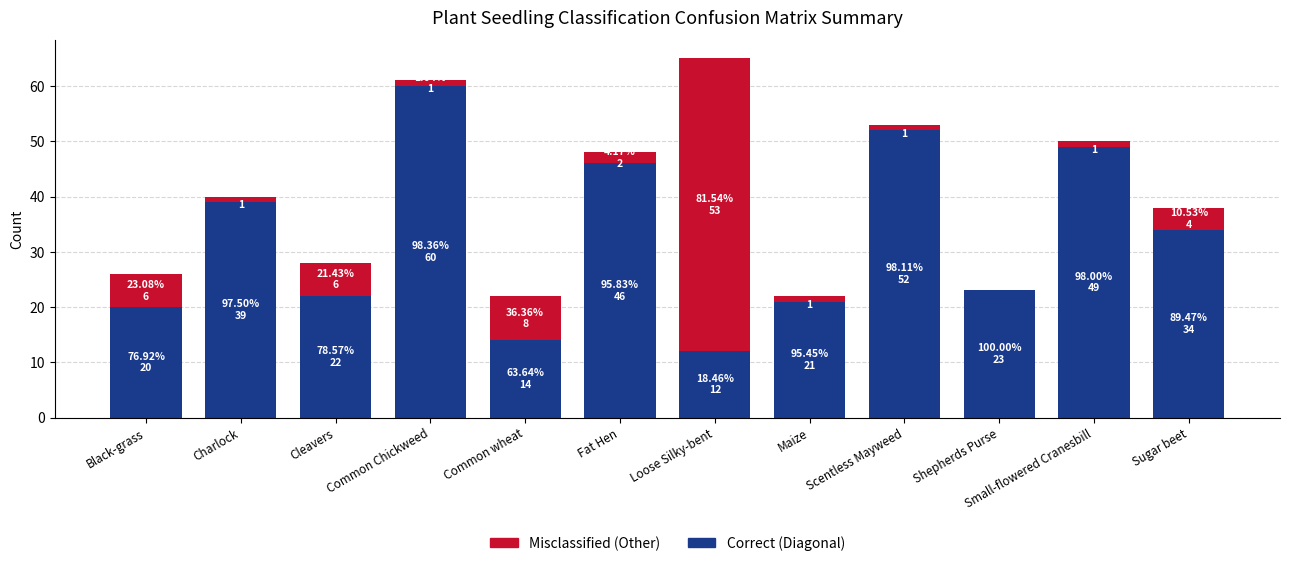

True or false: Correct (Diagonal) has a value of 36 at Shepherds Purse.

False